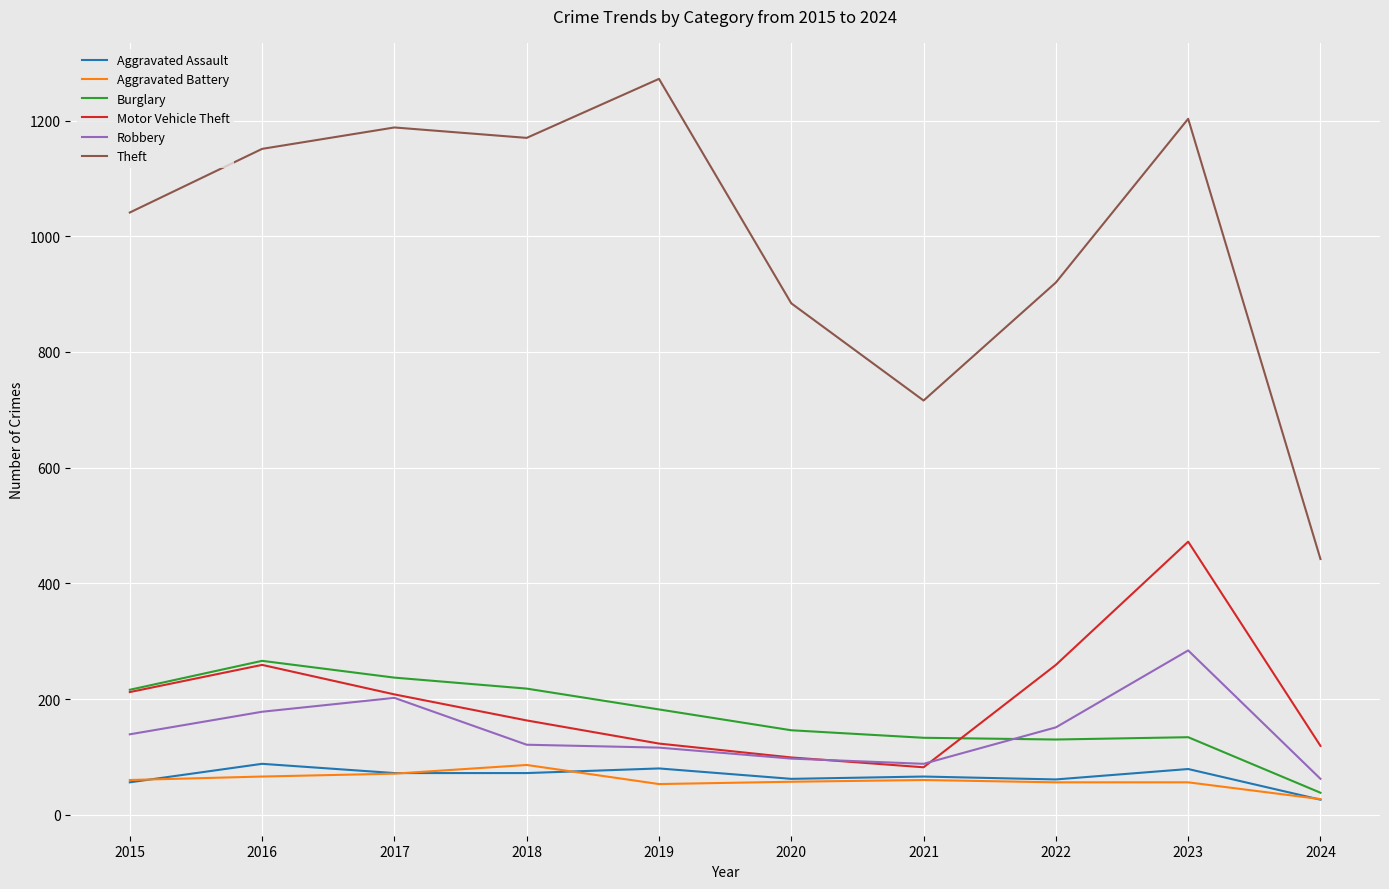

At which label does Theft reach its minimum?

2024